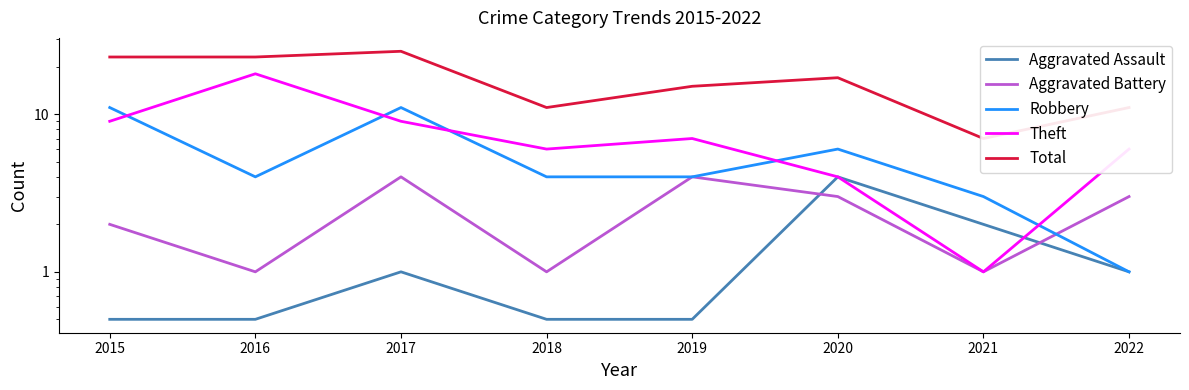

What is the difference between the second highest and second lowest values in the Aggravated Assault series?

1.5